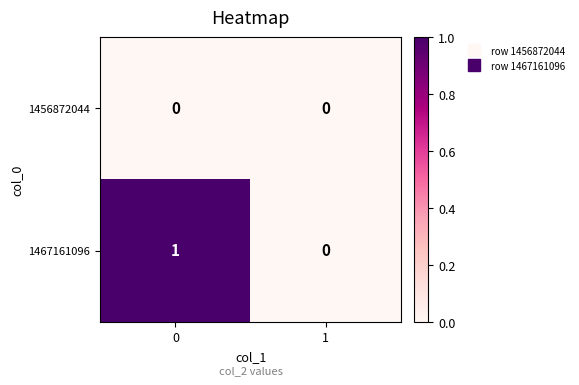

Is the value of 1467161096 at 0 greater than the value of 1456872044 at 1?

Yes